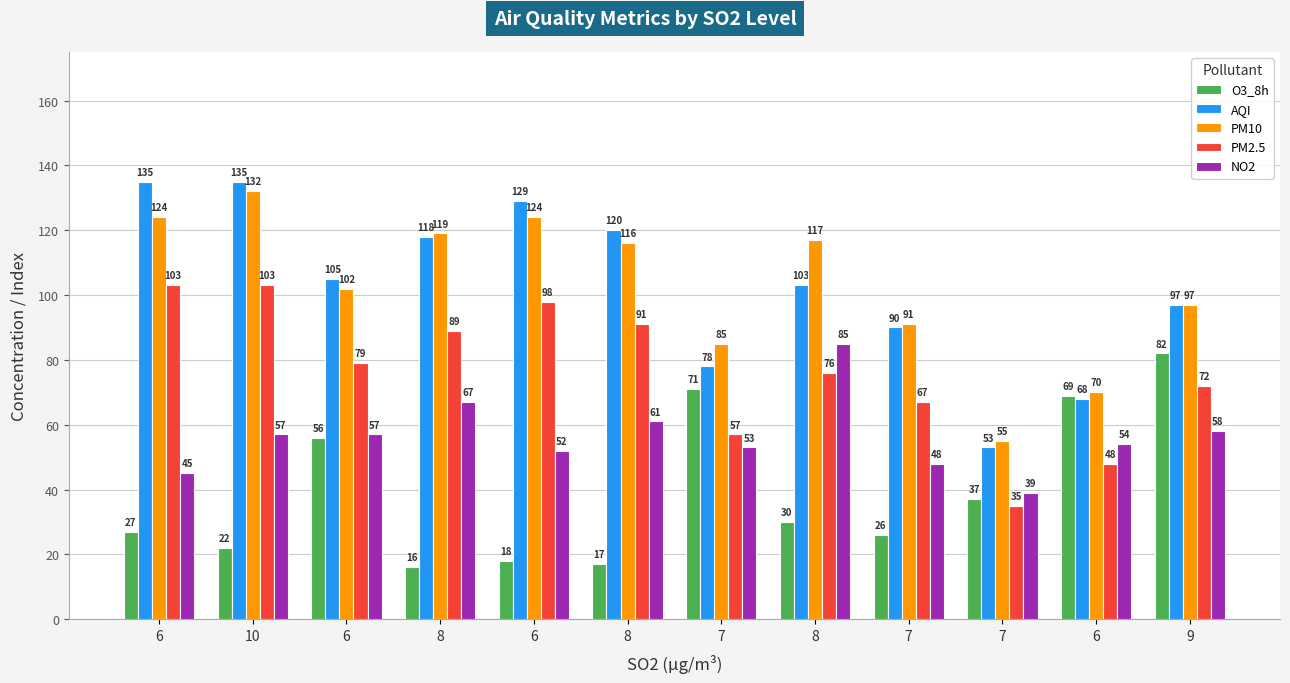

What is the difference between the second highest and minimum values in the PM2.5 series?

68